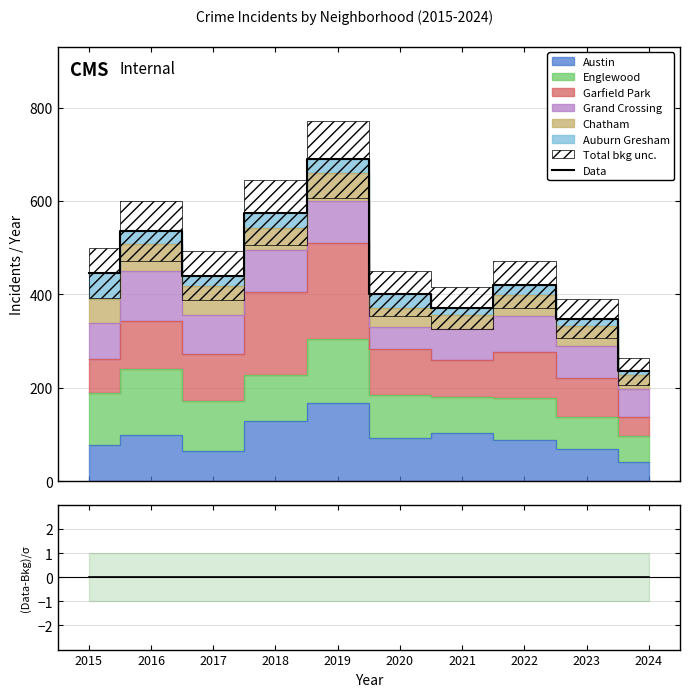

What is the minimum value for Data?

235